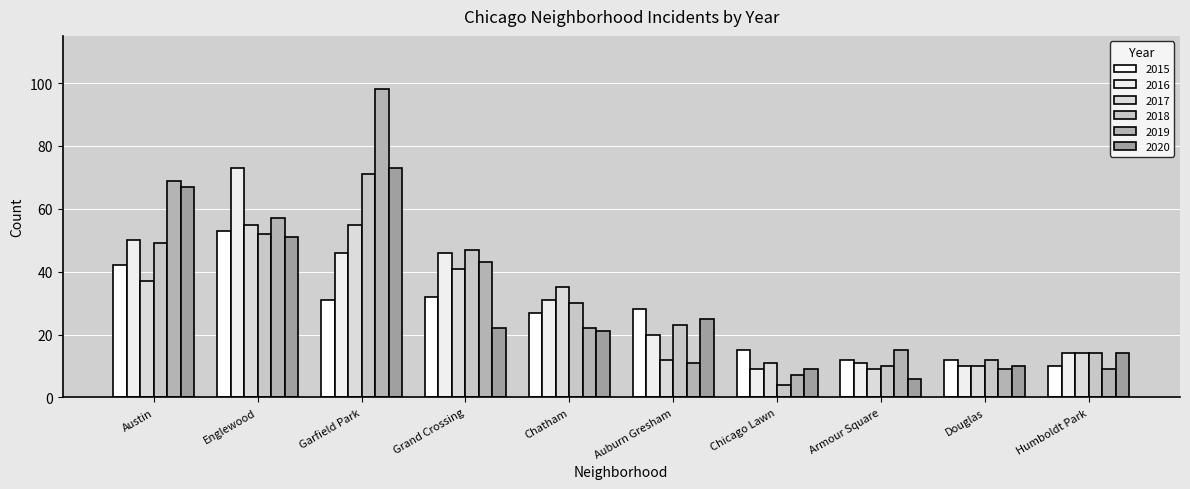

What is the label of the 1st bar from the right?

Humboldt Park